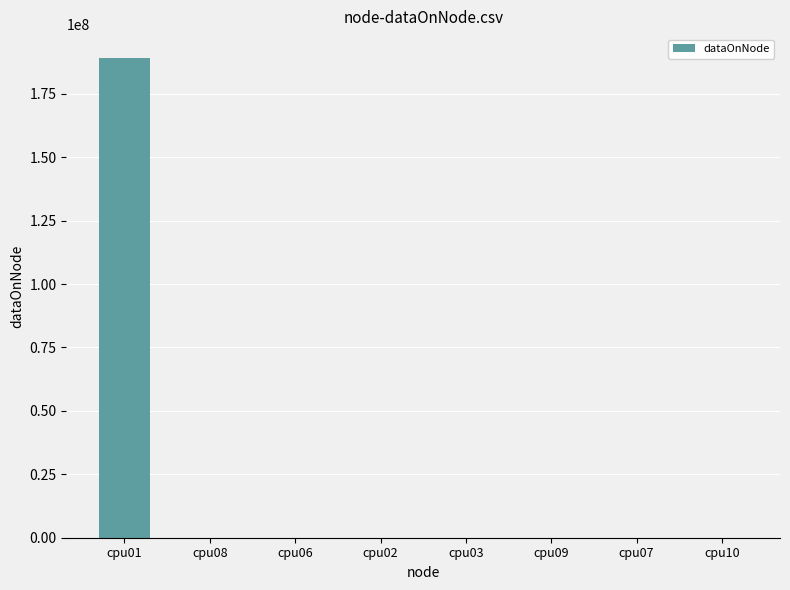

True or false: the data shows 4 at cpu03.

True